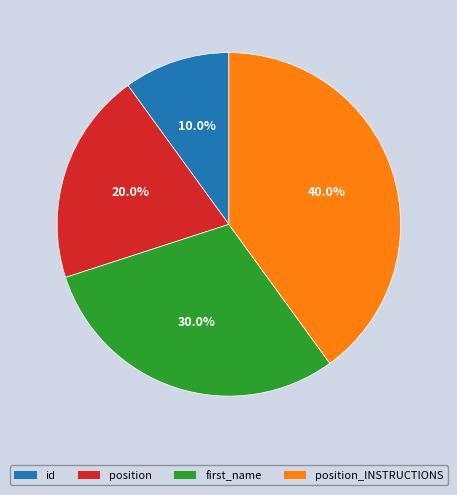

Is there a majority slice in this chart?

No